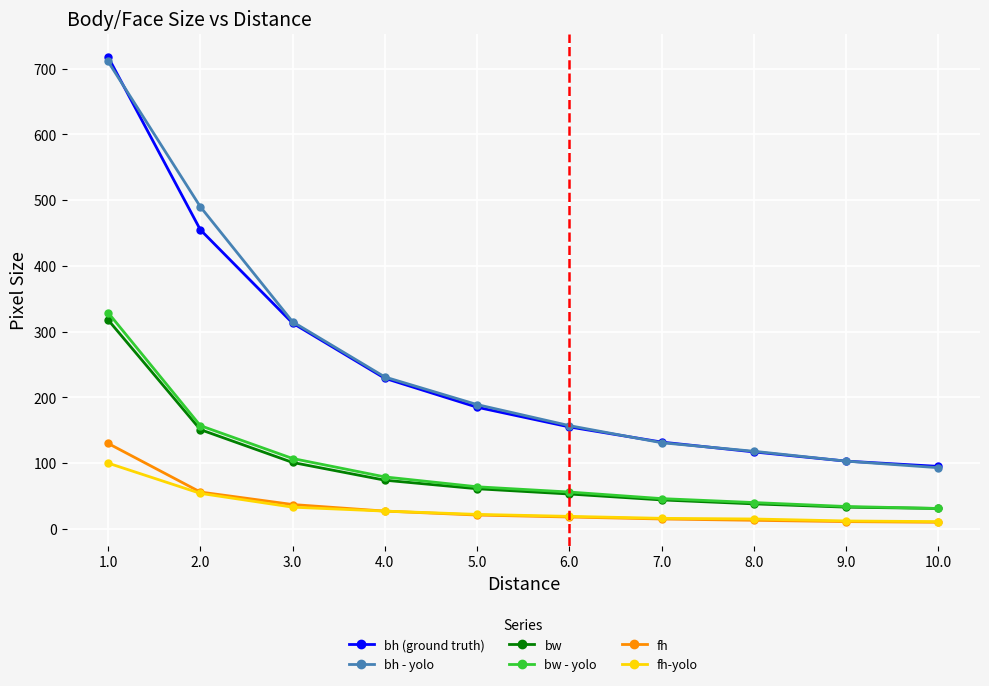

True or false: fh and bh (ground truth) intersect in this chart.

False